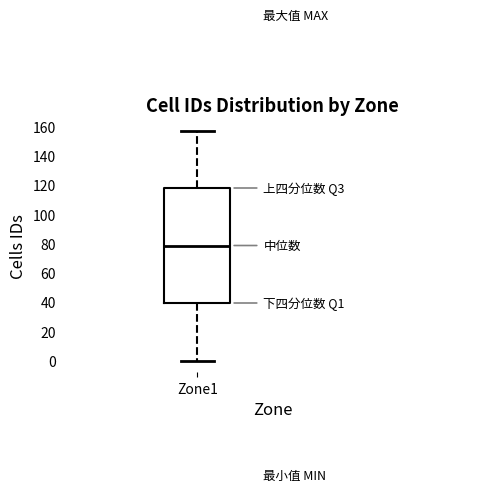

Transcribe this box plot: give where the median line is, the range the box spans, and where the two whiskers end, as read against the y-axis. The values are not printed on the chart, so give them approximately, as read against the axis.

median 78, box 40 to 118, whiskers 0 to 158